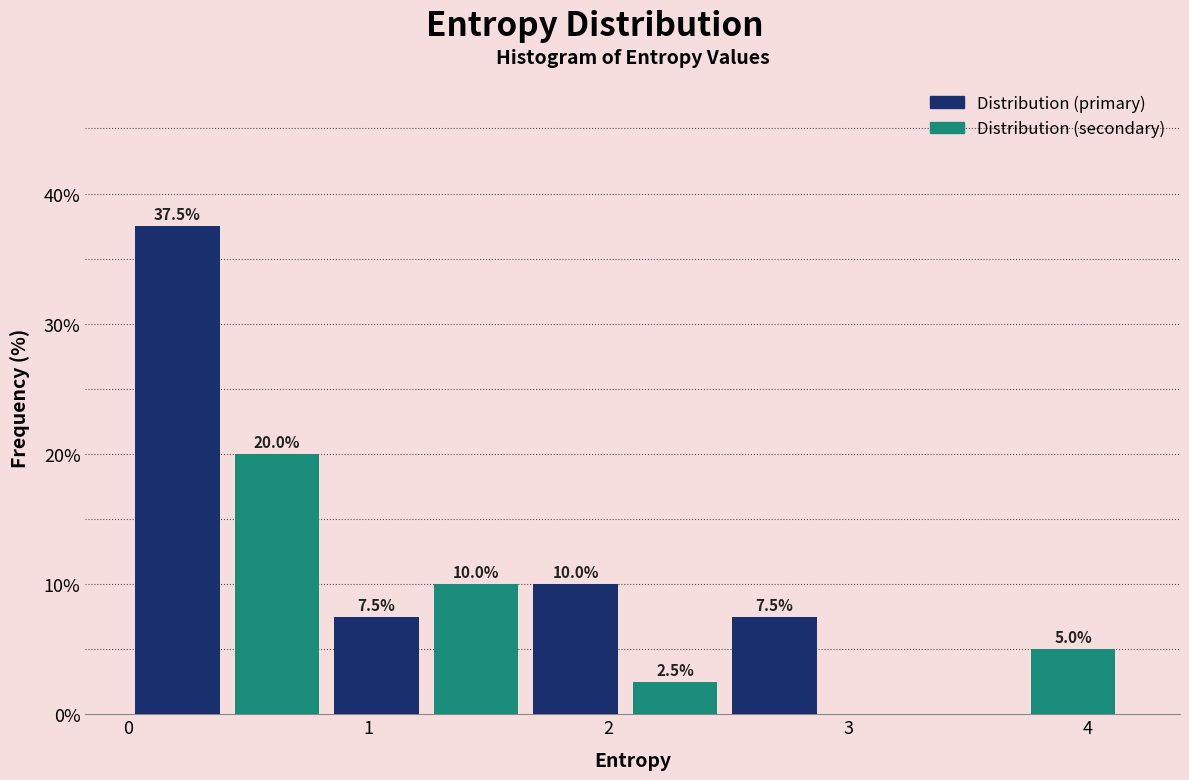

Which range on the x-axis has the tallest bar?

0.0 to 0.4